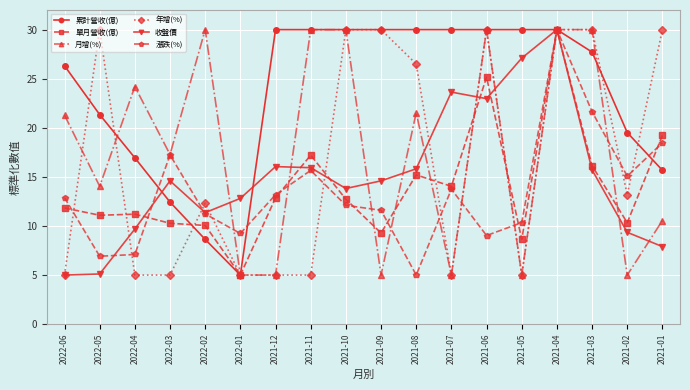

What is the difference between the maximum and minimum values in the 單月營收(億) series?

25.0